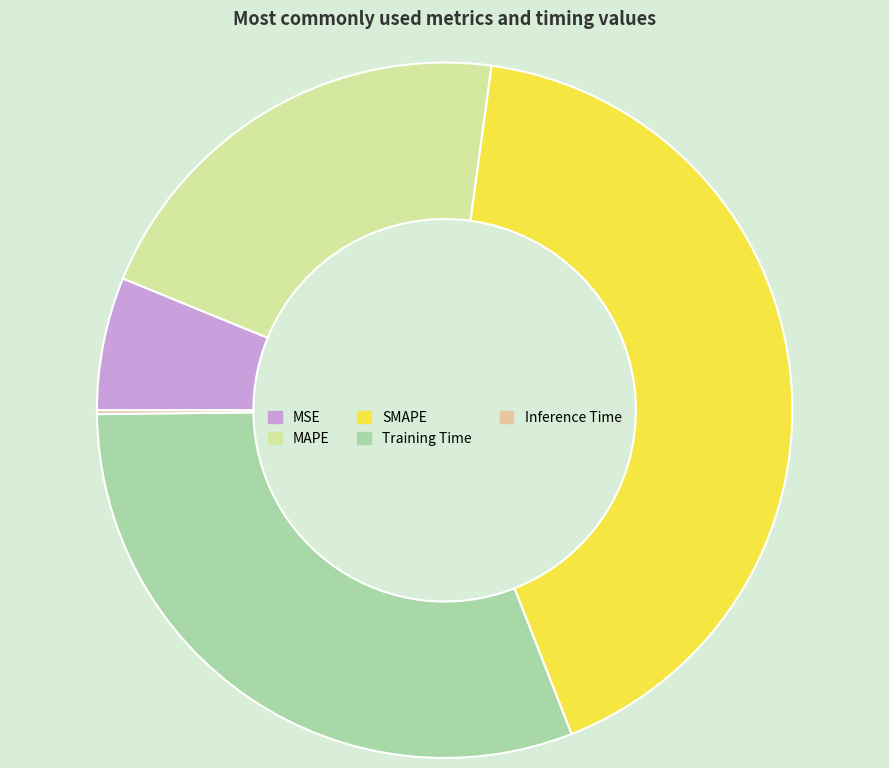

The Training Time slice represents 43% of the pie. True or false?

False